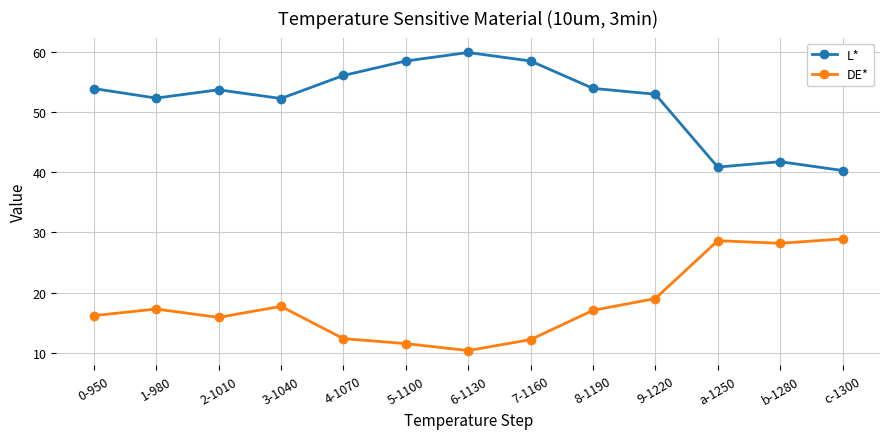

What is the average value of the DE* series?

18.1